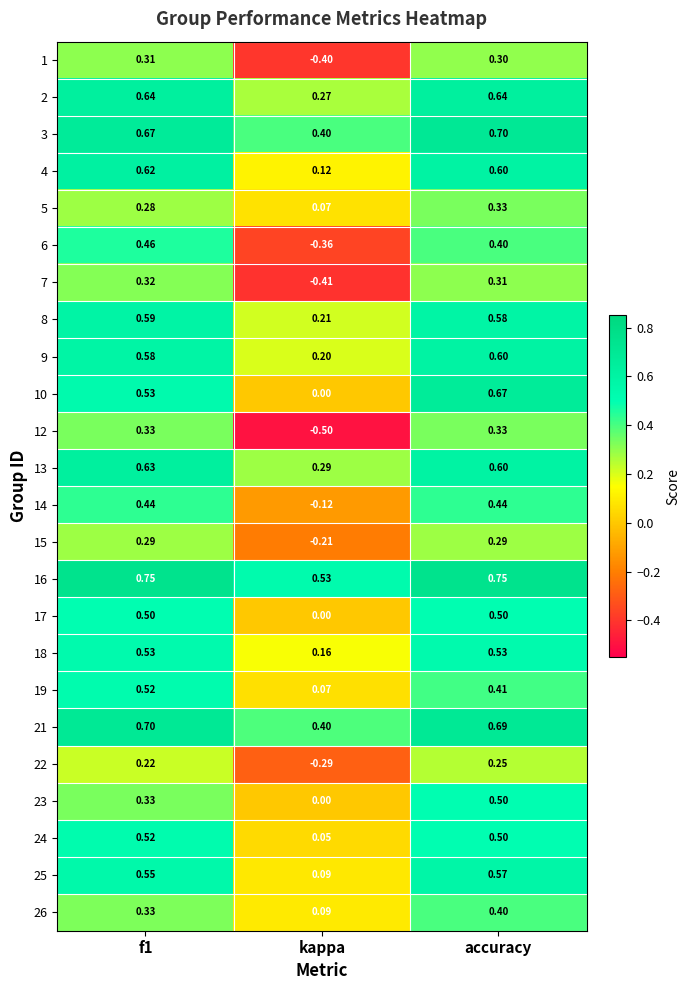

At which label is 8 closest to 0?

kappa